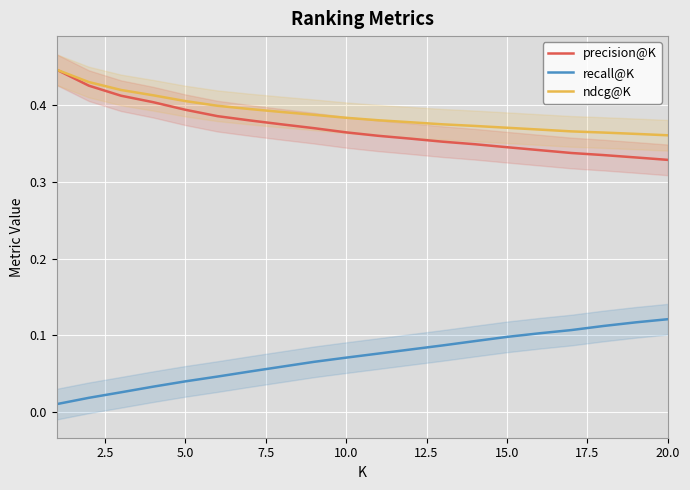

How many lines are shown in the chart?

3